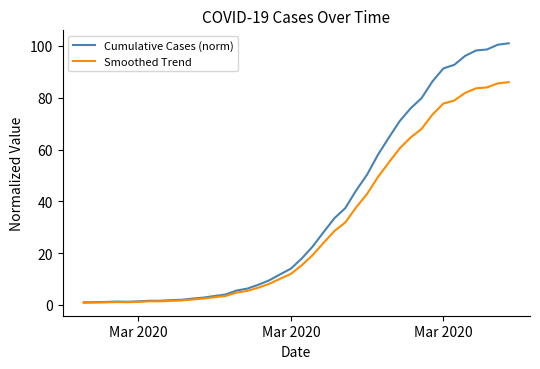

Which series has the widest spread of values?

Cumulative Cases (norm)